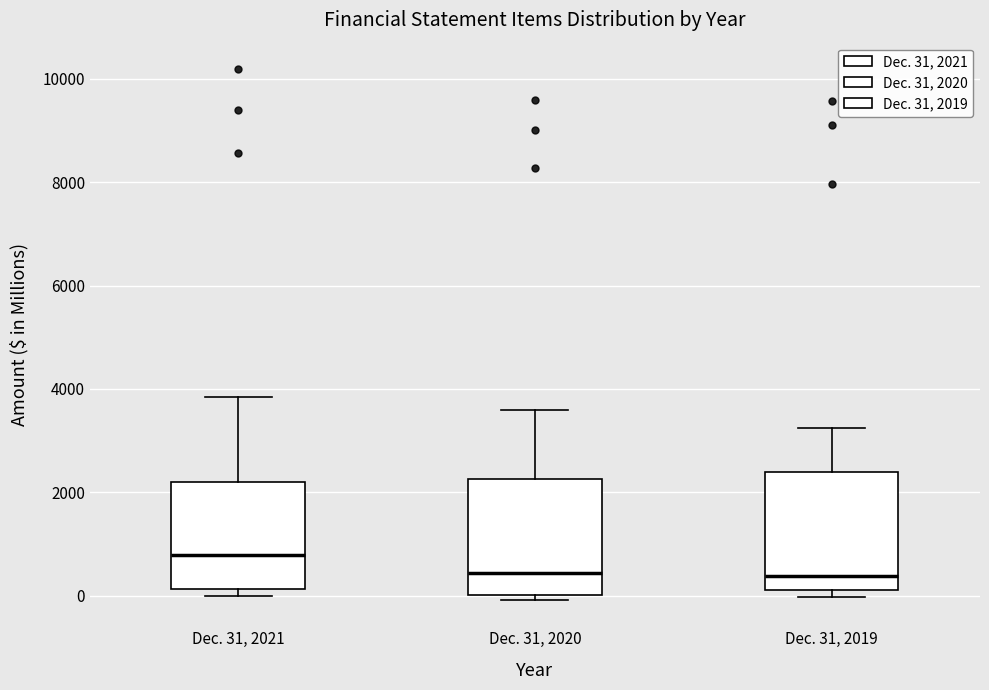

Reading left to right, read every box against the y-axis: the position of its median line, the range the box covers, and the ends of its whiskers. The values are not printed on the chart, so give them approximately, as read against the axis.

Dec. 31, 2021: median 800, box 200 to 2200, whiskers 0 to 3800
Dec. 31, 2020: median 400, box 0 to 2200, whiskers 0 (just below the box's lower edge) to 3600
Dec. 31, 2019: median 400, box 200 to 2400, whiskers 0 to 3200